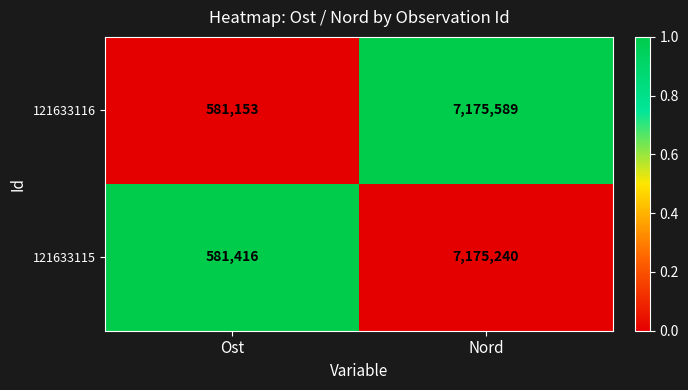

What is the approximate value of 121633115 at Nord?

7175240